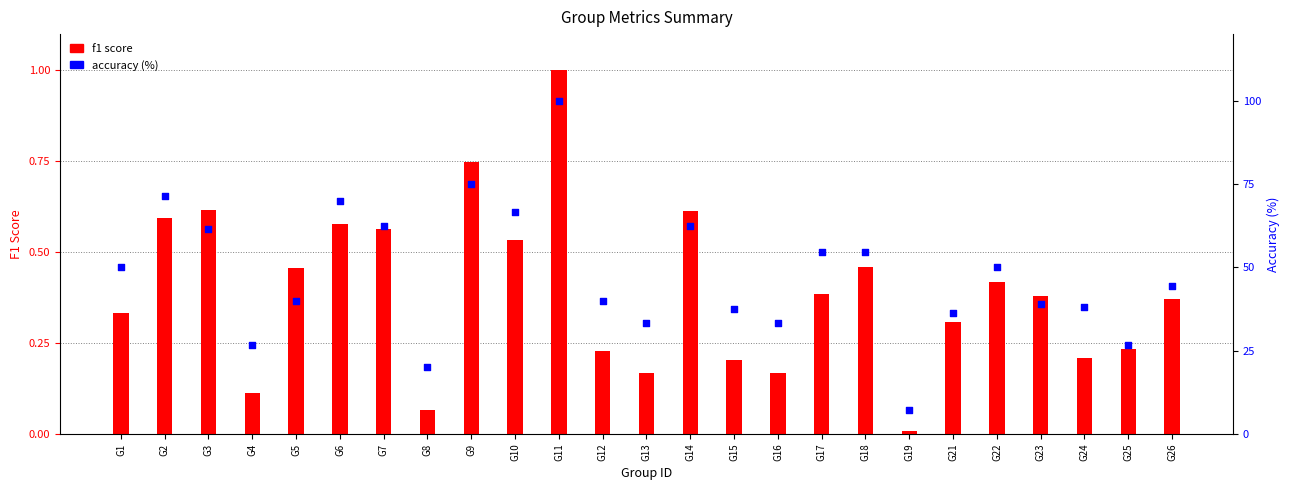

Is the value of f1 score at G23 greater than the value of accuracy (%) at G13?

No